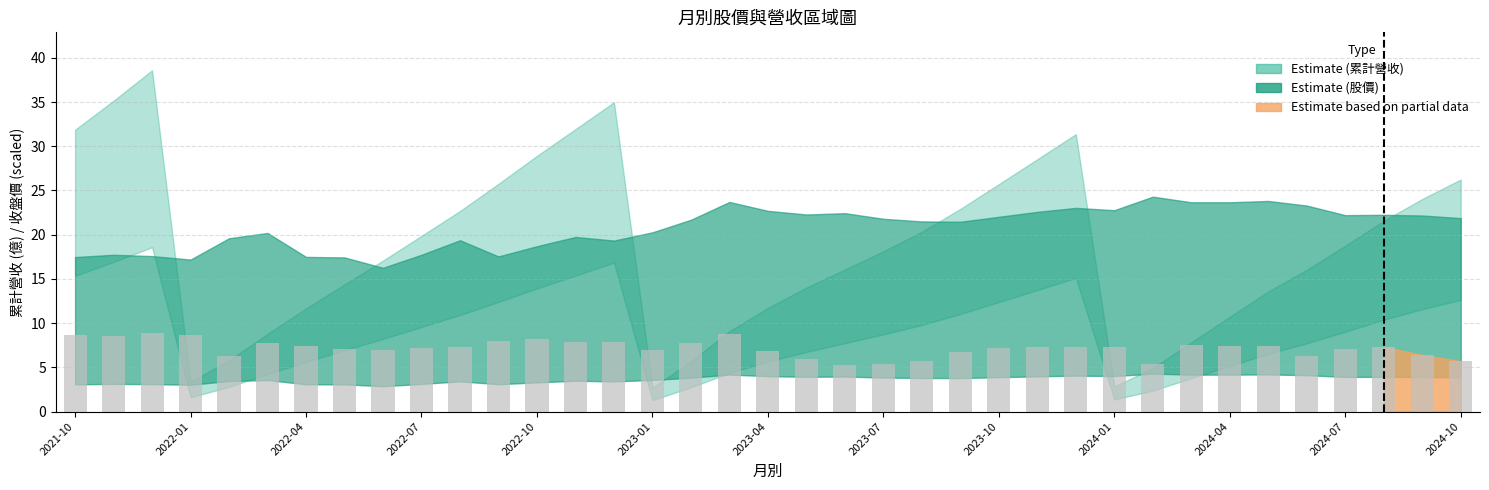

What is the smallest value displayed?

5.3